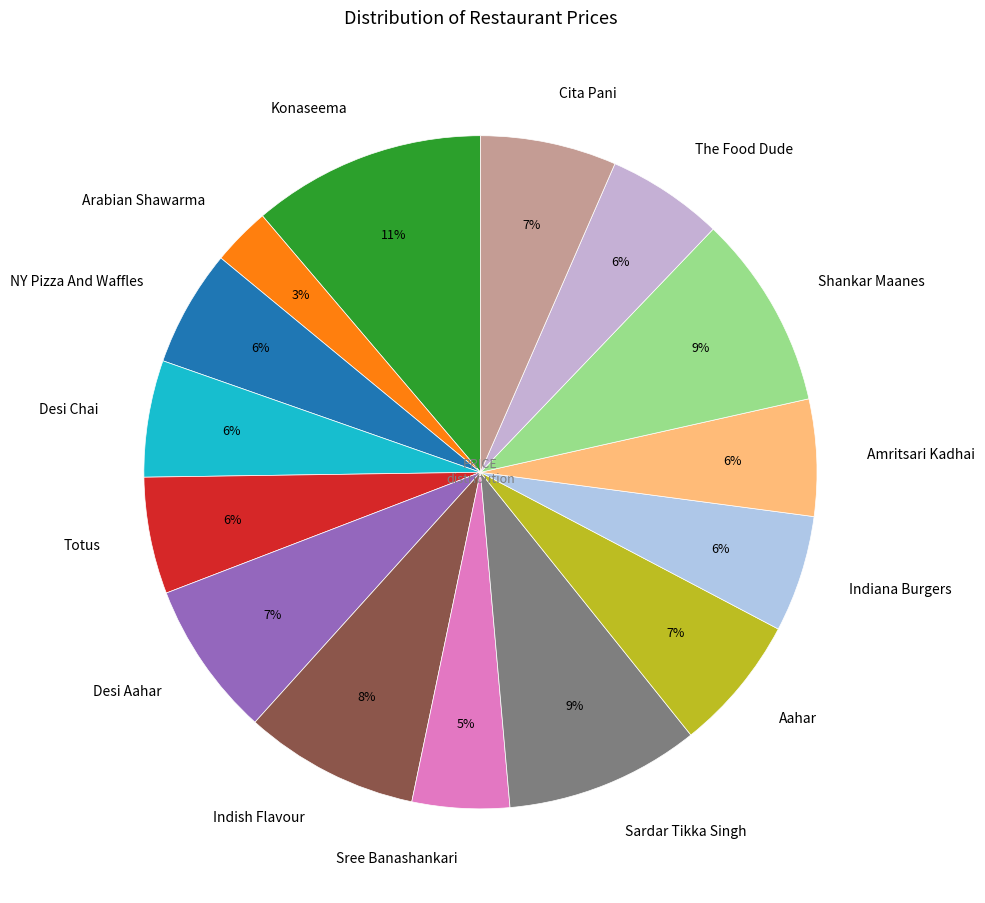

What percentage is the Shankar Maanes slice, to the nearest percent?

9%